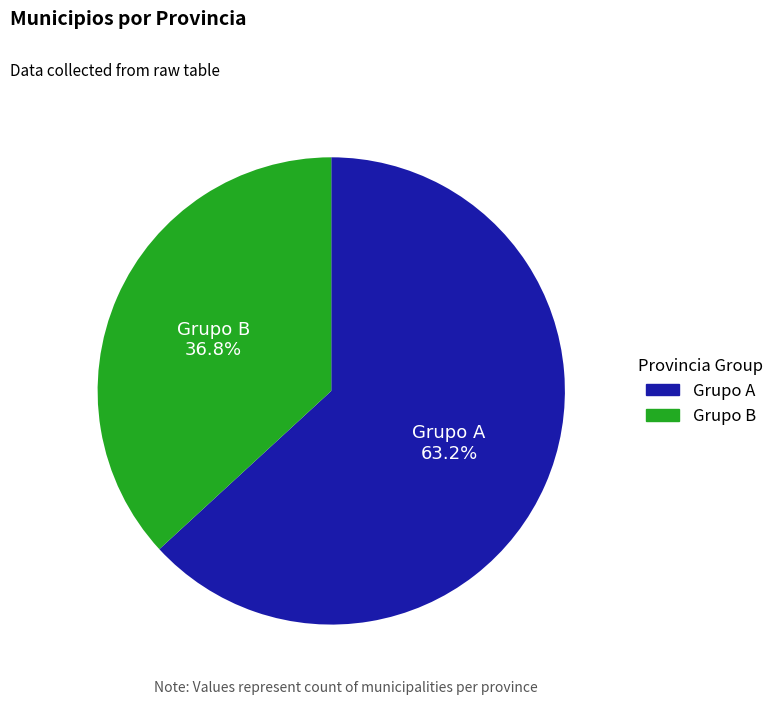

Is there a majority slice in this chart?

Yes